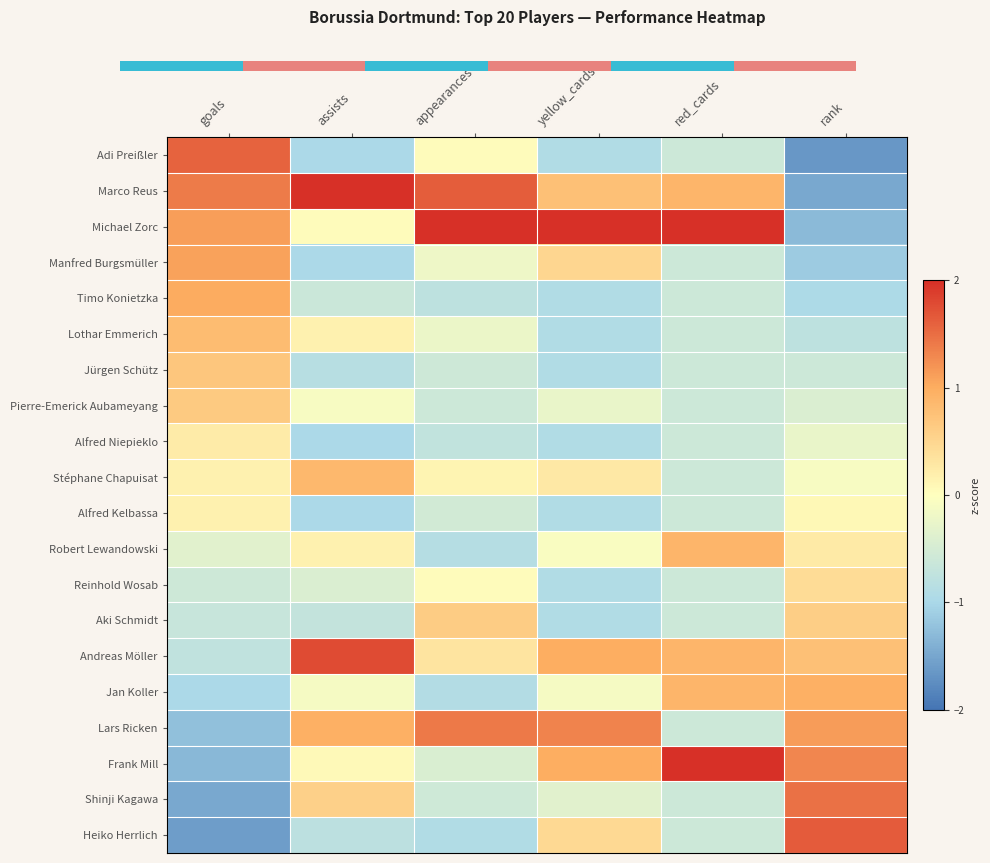

True or false: Alfred Niepieklo has a value of 0.2 at goals.

True